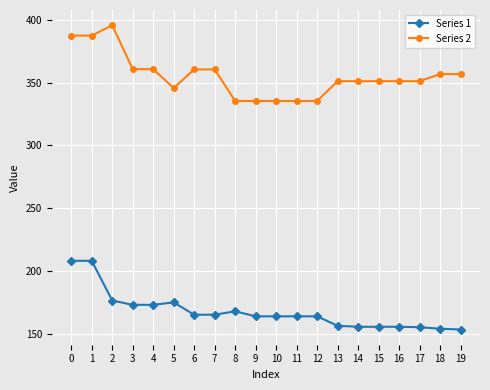

True or false: Series 2 and Series 1 intersect in this chart.

False